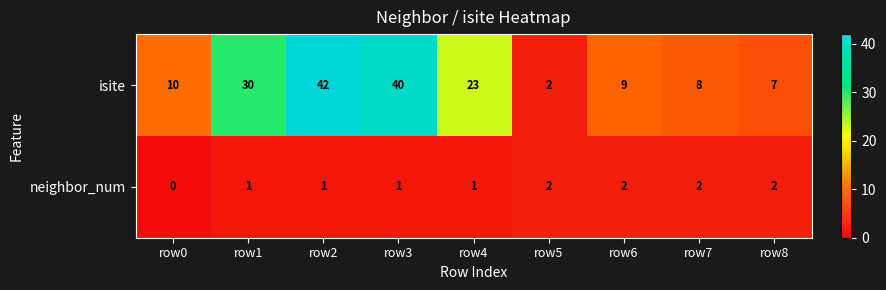

Is the value of neighbor_num at row1 greater than the value of isite at row6?

No